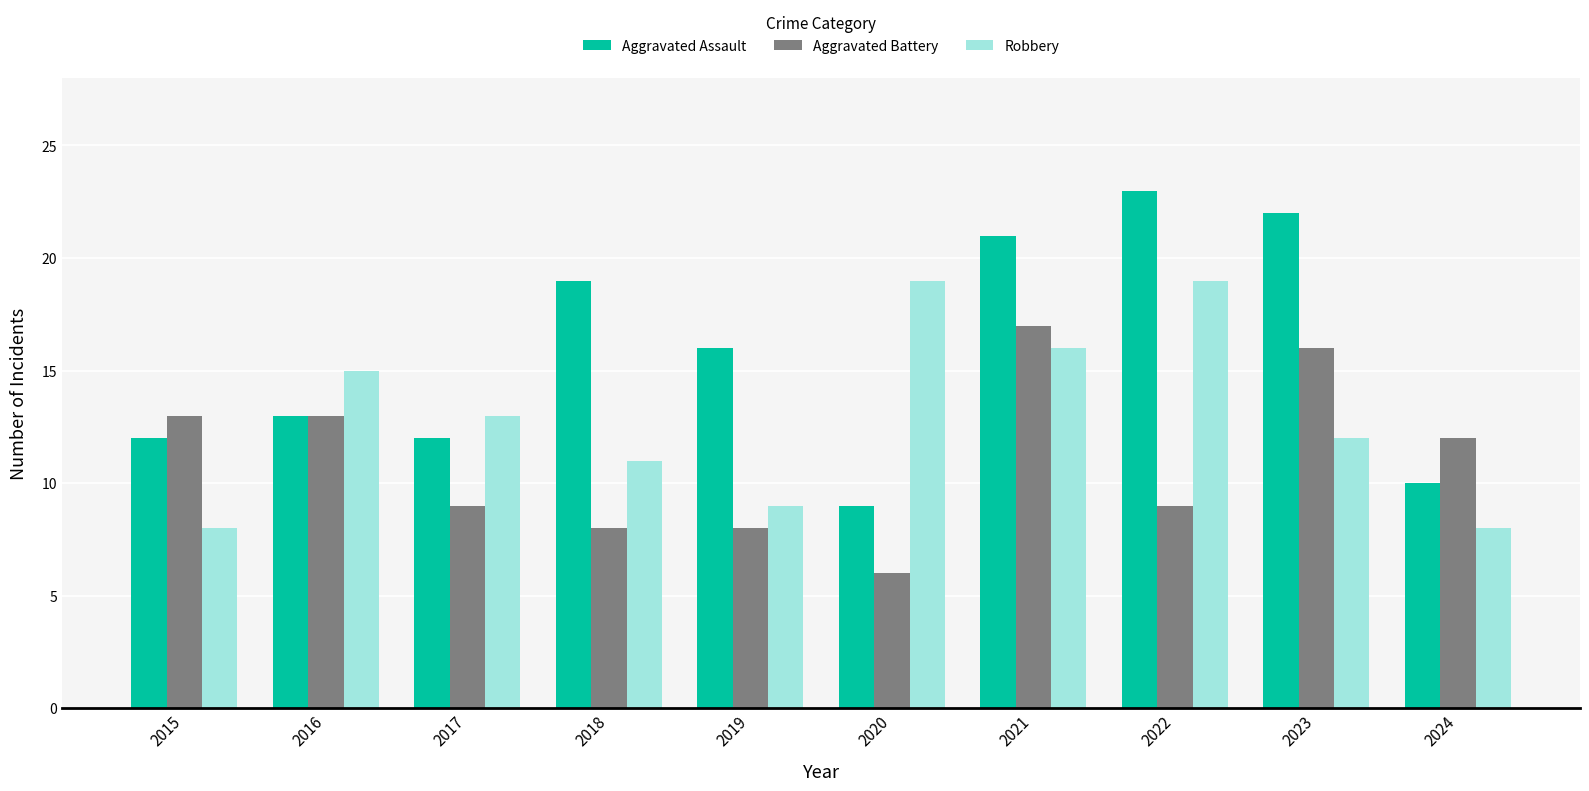

What is the difference between the Aggravated Assault values at 2022 and 2021?

2